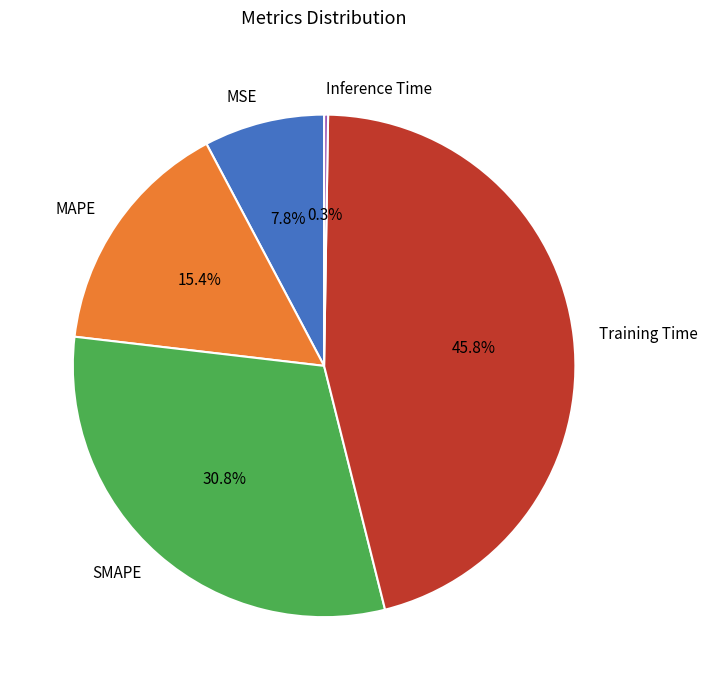

Which category has the biggest portion of the pie?

Training Time